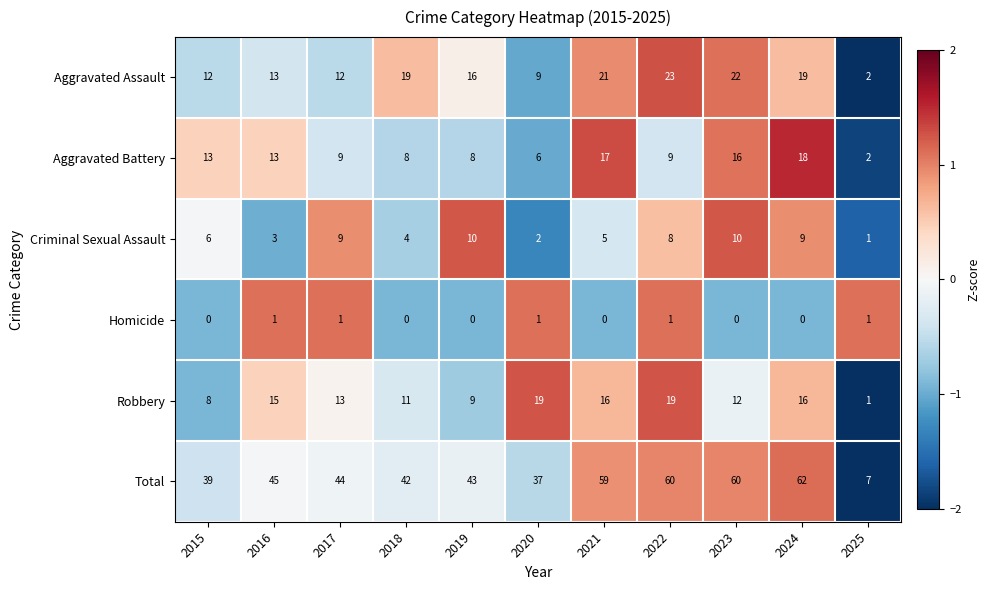

Is it true that Robbery equals 24 at 2016?

False